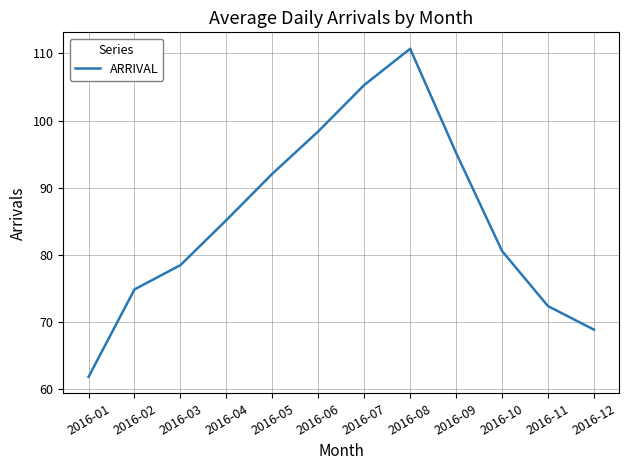

Rank the categories by value from lowest to highest.

2016-01, 2016-12, 2016-11, 2016-02, 2016-03, 2016-10, 2016-04, 2016-05, 2016-09, 2016-06, 2016-07, 2016-08